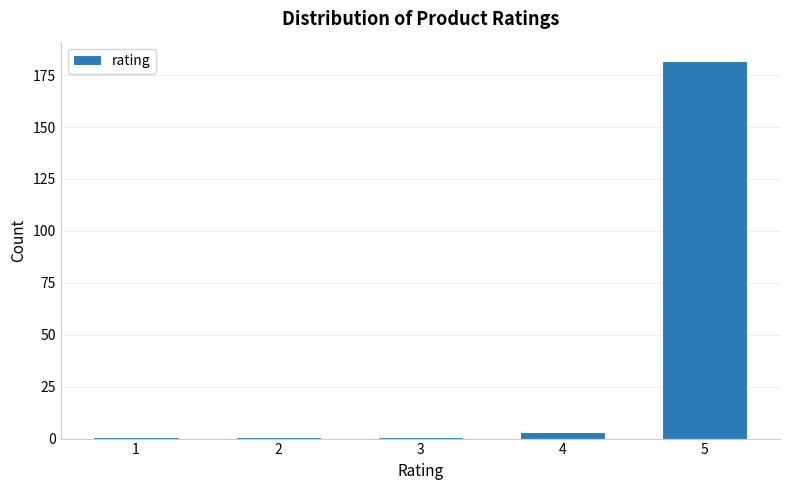

Reading left to right, what are all the values shown in this chart?

1=1	2=1	3=1	4=3	5=182